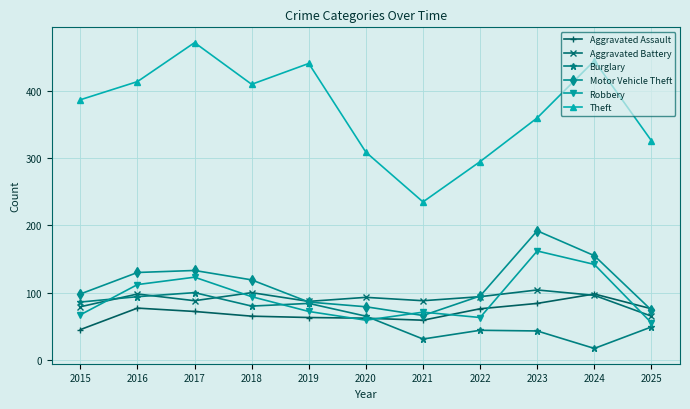

True or false: Robbery has a value of 44 at 2015.

False